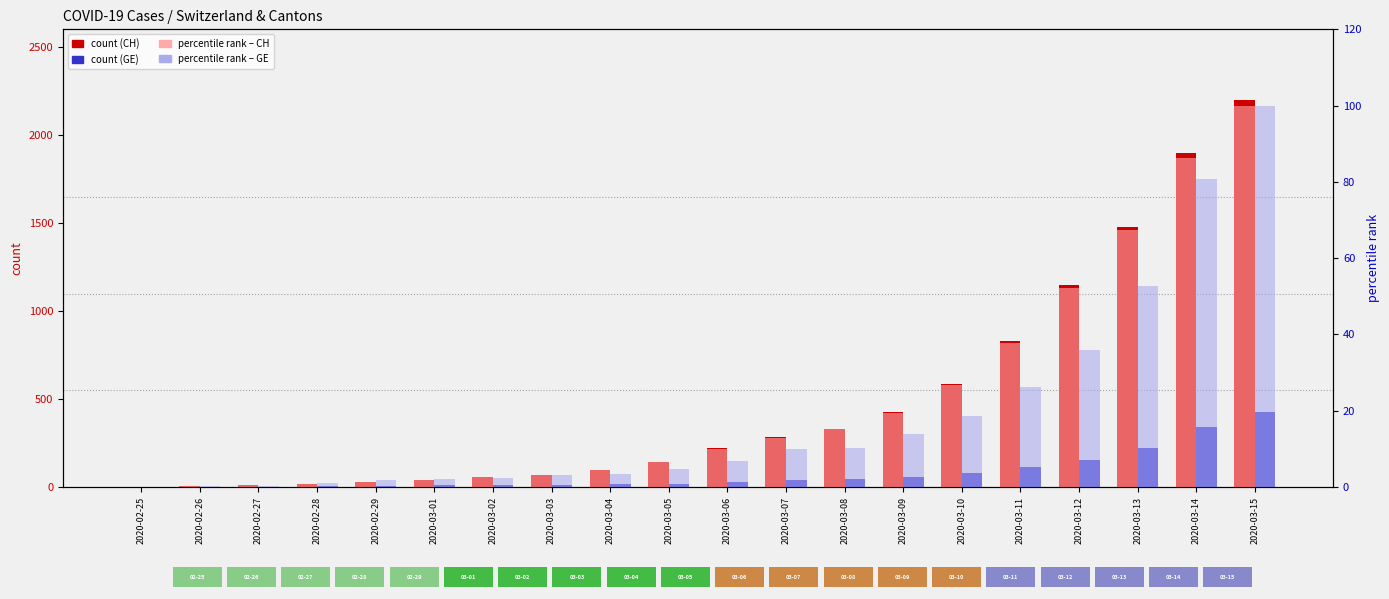

Is the value of CH (percentile) at 2020-03-06 greater than the value of CH (count) at 2020-03-04?

No